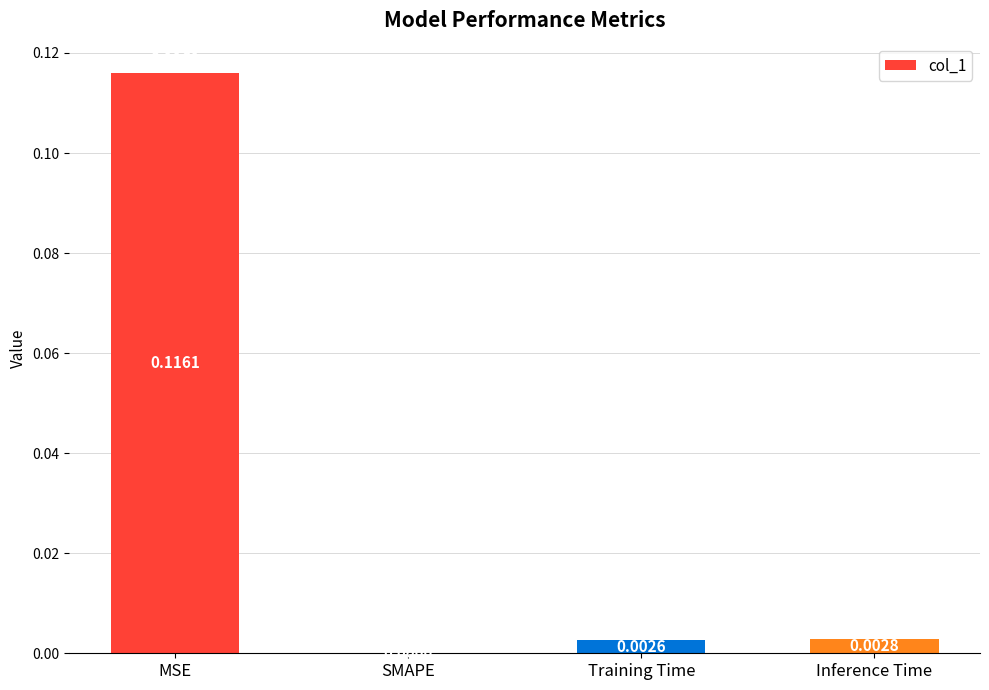

Which has a higher value, SMAPE or MSE?

MSE